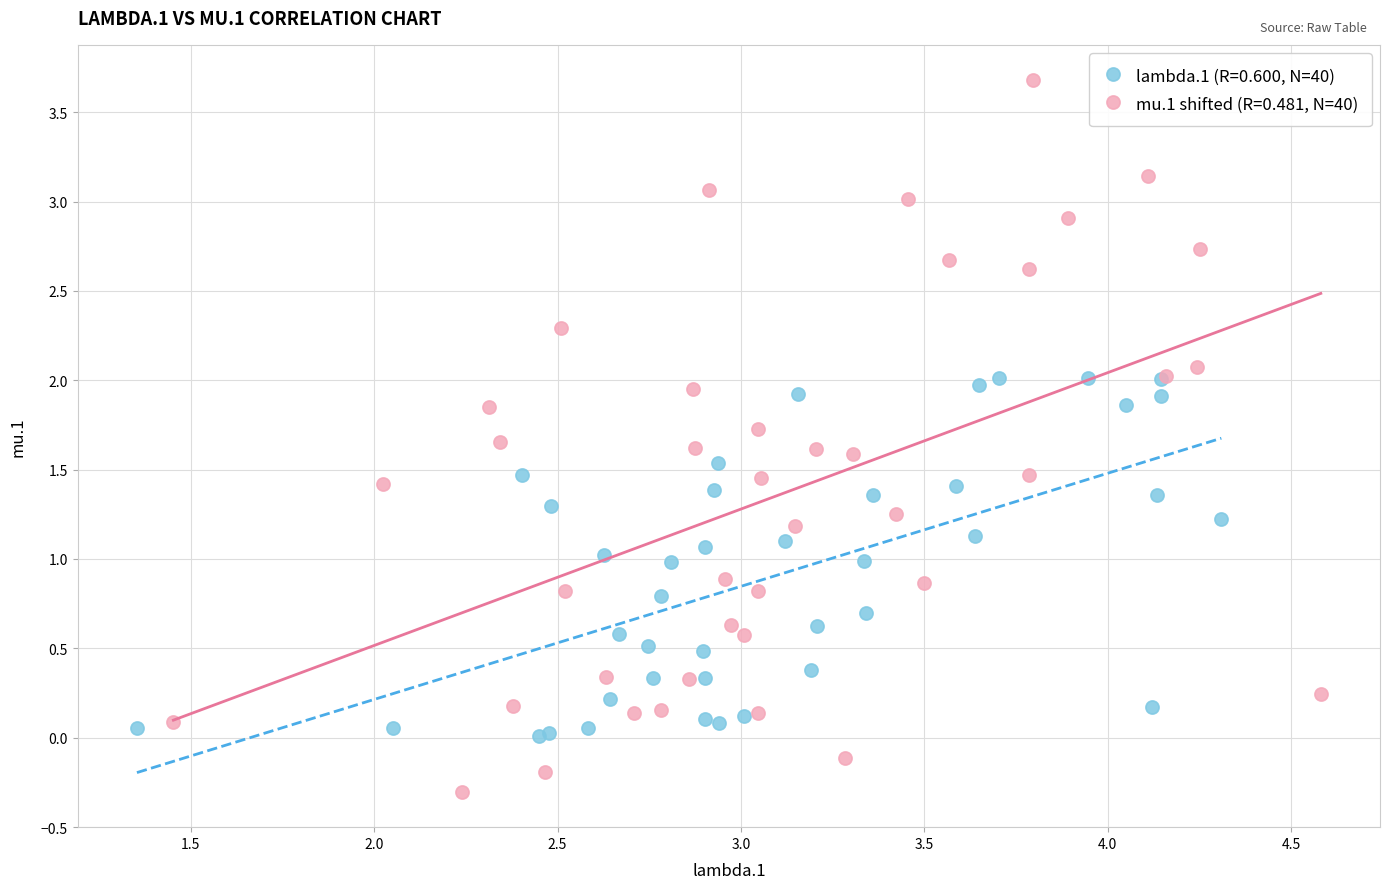

Which series contains the highest Y value?

mu.1 shifted (R=0.481, N=40)